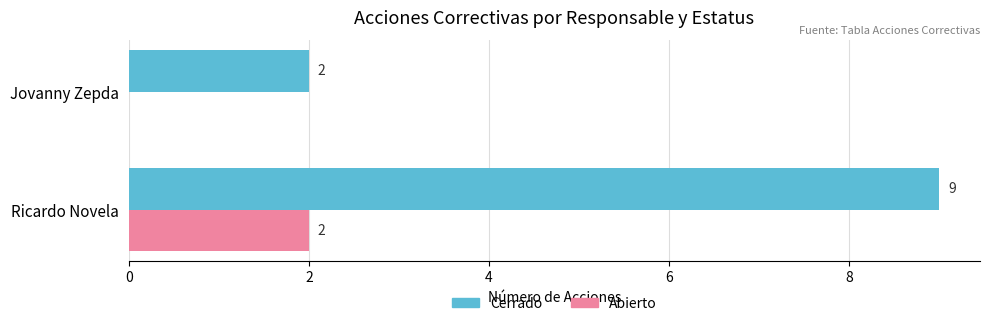

How many series are shown in this chart?

2